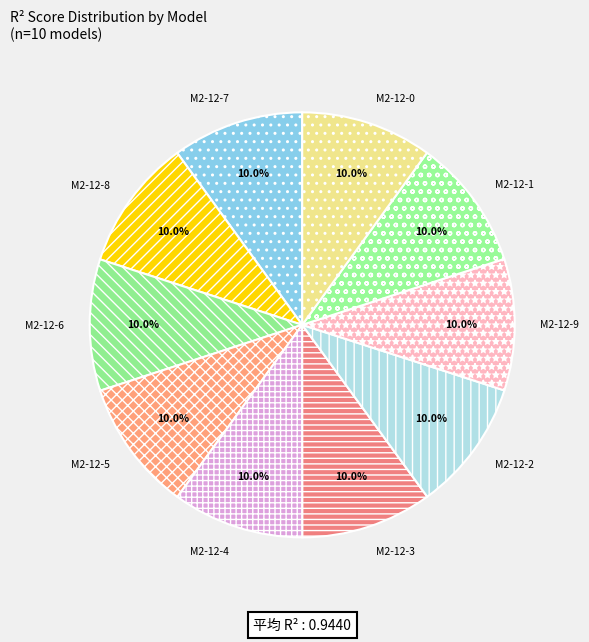

What percentage is NOT represented by M2-12-7?

90.0%